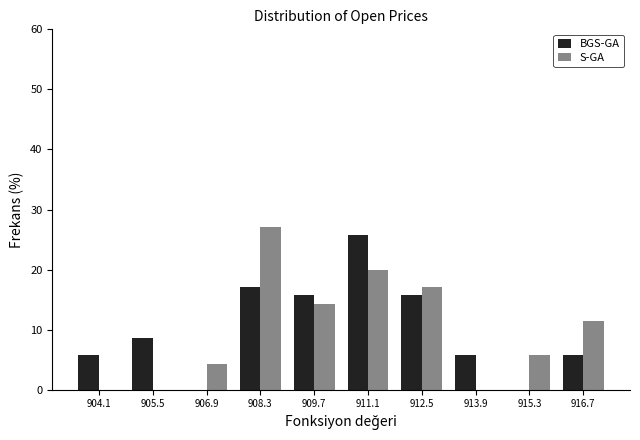

Reading left to right, list every range on the x-axis with the height of the bar of each series over it. Neither the bar edges nor the heights are printed on the chart, so give them approximately, as read against the axes.

903.4 to 904.8: BGS-GA=6	S-GA=0
904.8 to 906.2: BGS-GA=9	S-GA=0
906.2 to 907.6: BGS-GA=0	S-GA=4
907.6 to 909.0: BGS-GA=17	S-GA=27
909.0 to 910.4: BGS-GA=16	S-GA=14
910.4 to 911.8: BGS-GA=26	S-GA=20
911.8 to 913.2: BGS-GA=16	S-GA=17
913.2 to 914.6: BGS-GA=6	S-GA=0
914.6 to 916.0: BGS-GA=0	S-GA=6
916.0 to 917.4: BGS-GA=6	S-GA=11